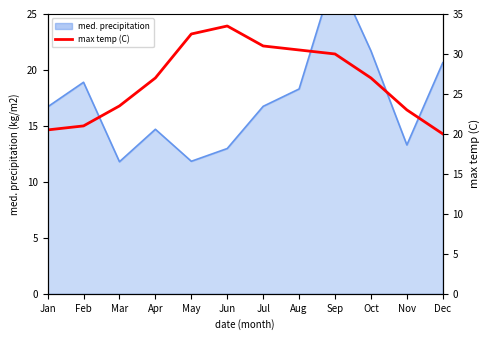

Reading right to left, transcribe all the data shown in this chart.

20.0	23.0	27.0	30.0	30.5	31.0	33.5	32.5	27.0	23.5	21.0	20.5